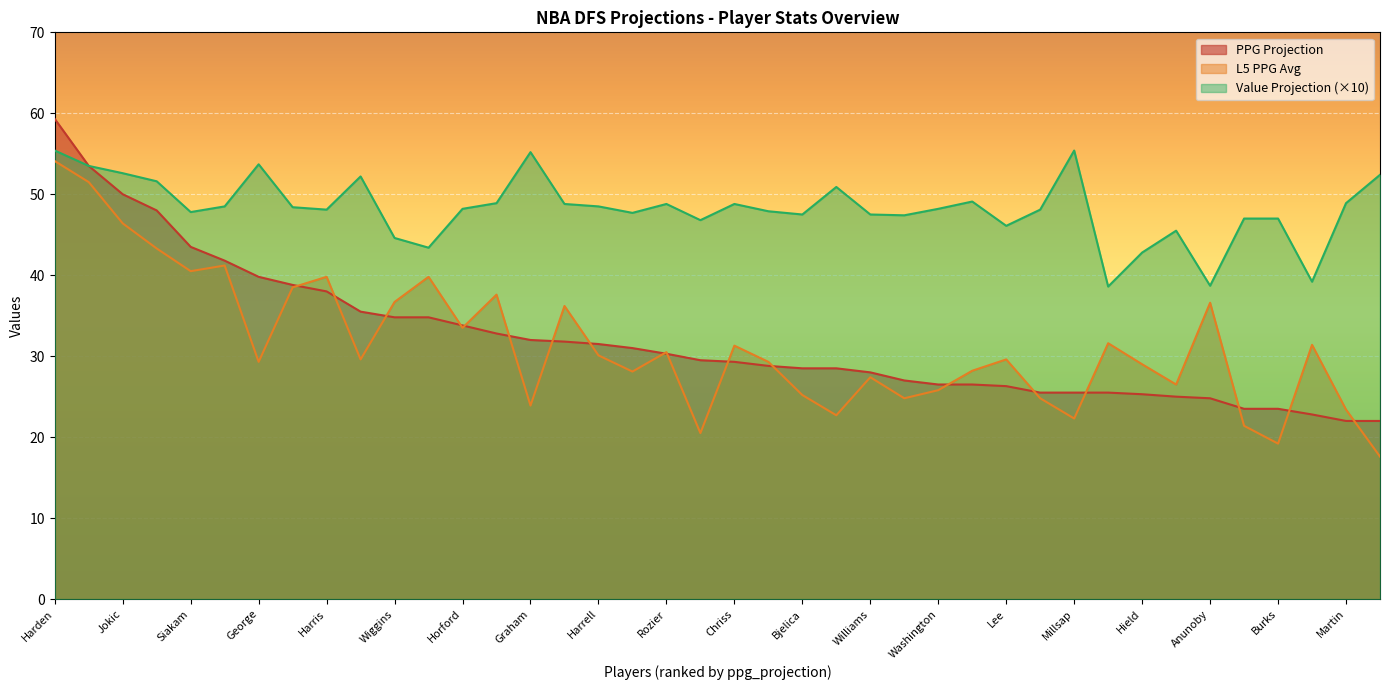

True or false: value_projection and L5_ppg_avg intersect in this chart.

False